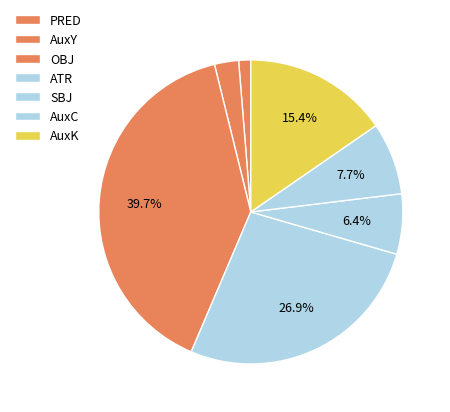

What portion of the pie excludes OBJ?

60.3%